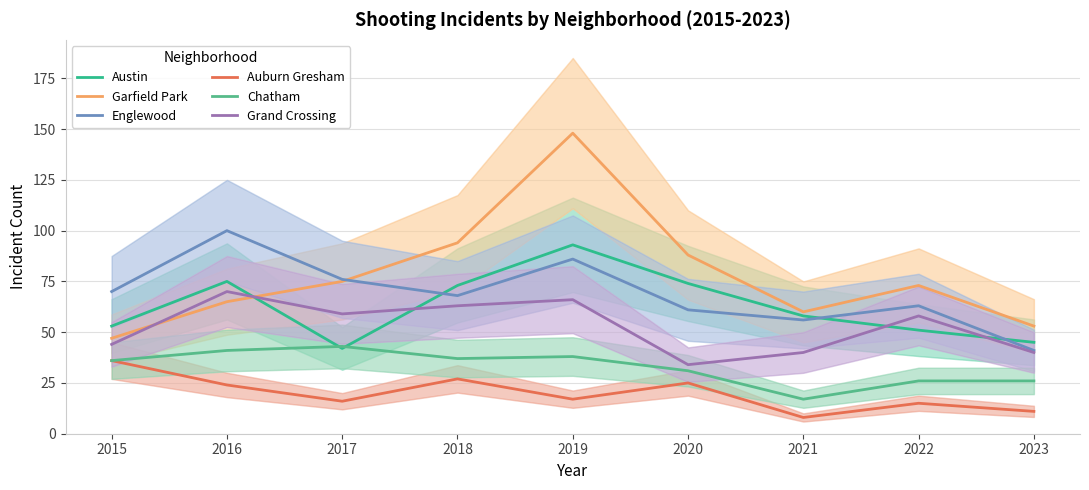

What is the average value of the Englewood series?

69